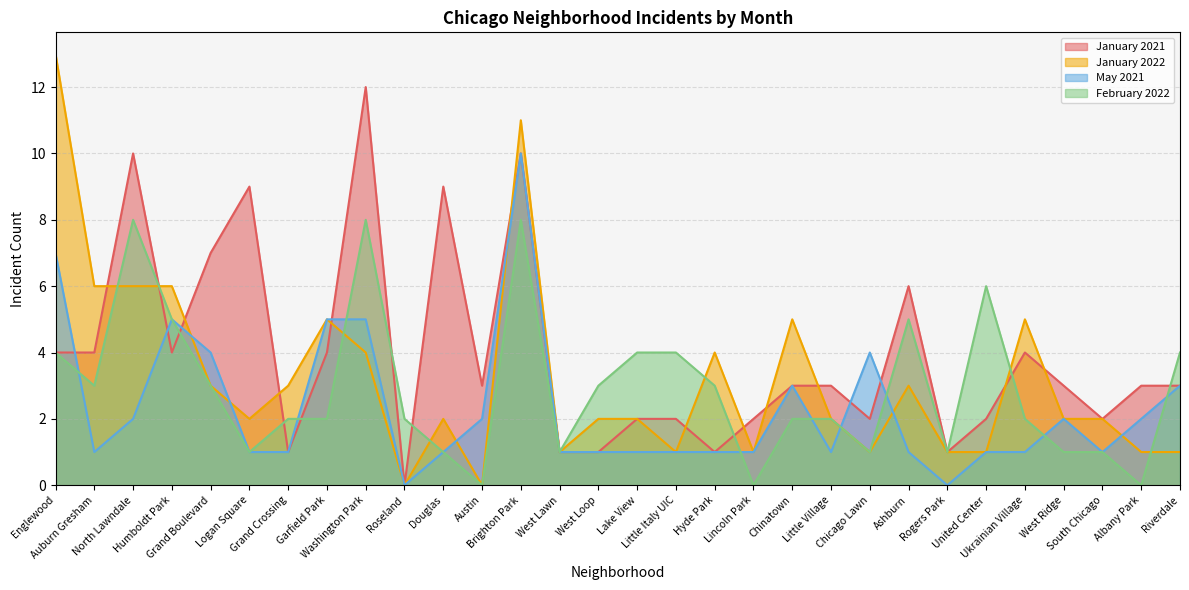

At which category does January 2022 reach its first local peak?

Garfield Park